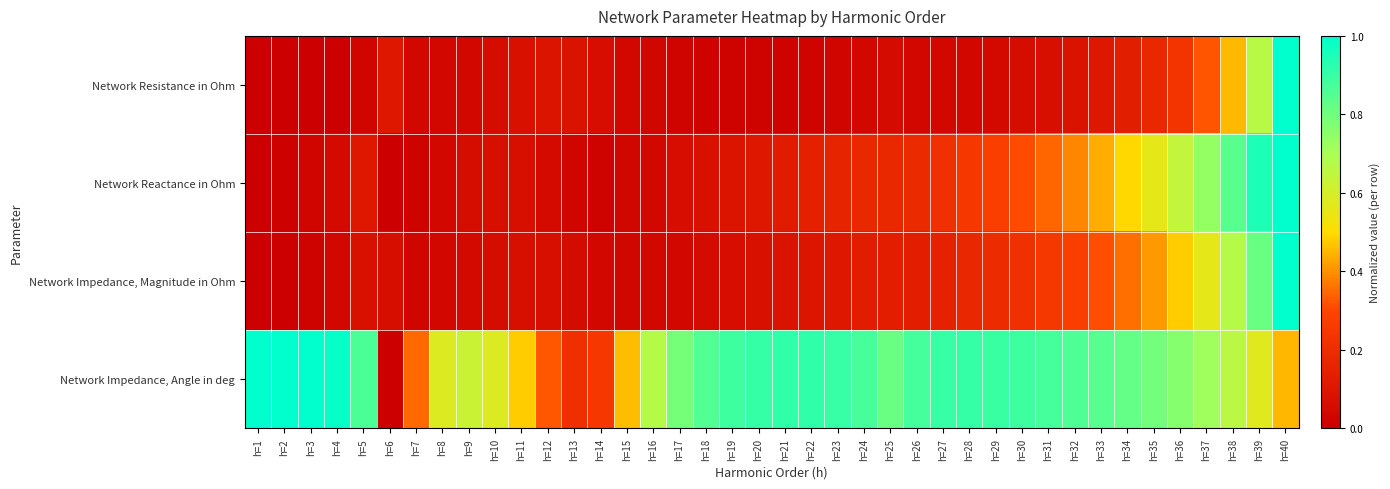

Which has a higher value, h=20 or h=26?

h=26